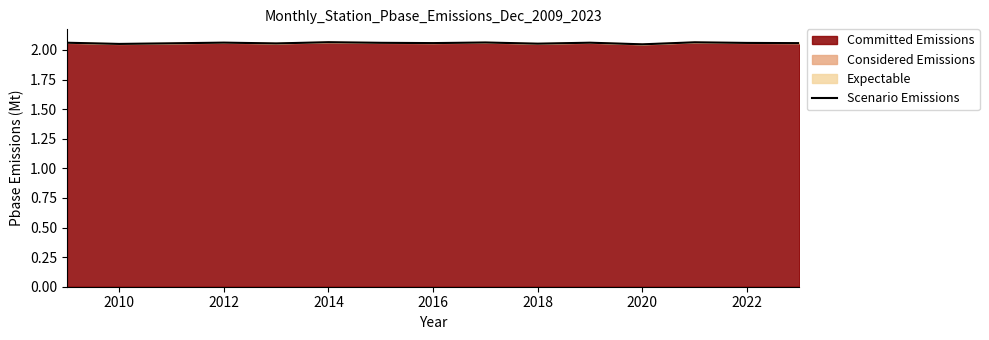

What is the average value?

2.1